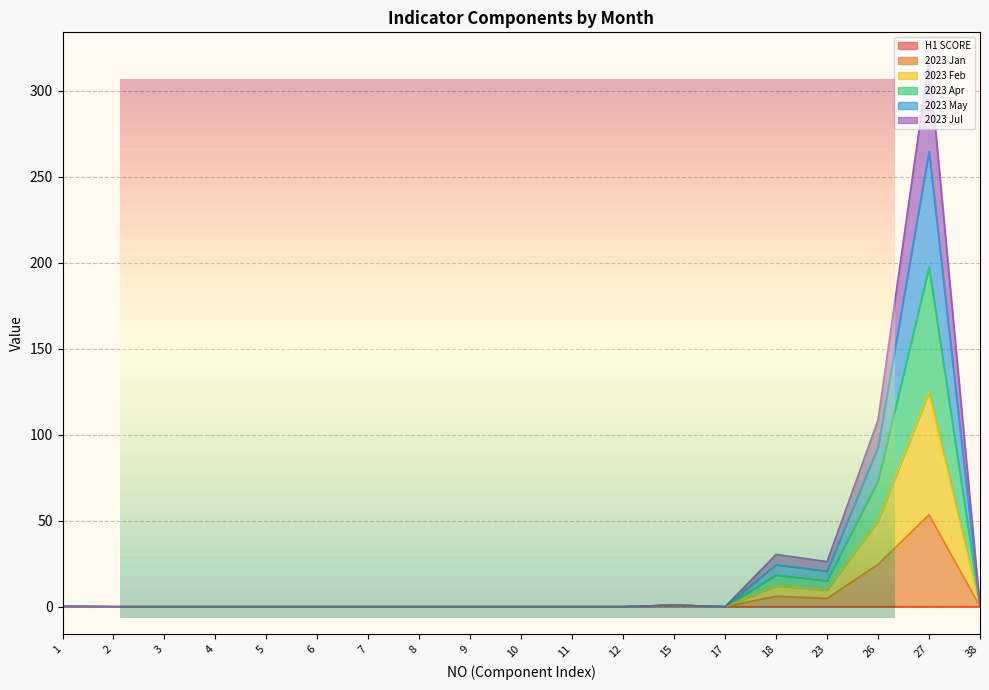

What are all the series names shown in the legend?

H1 SCORE, 2023 Jan, 2023 Feb, 2023 Apr, 2023 May, 2023 Jul